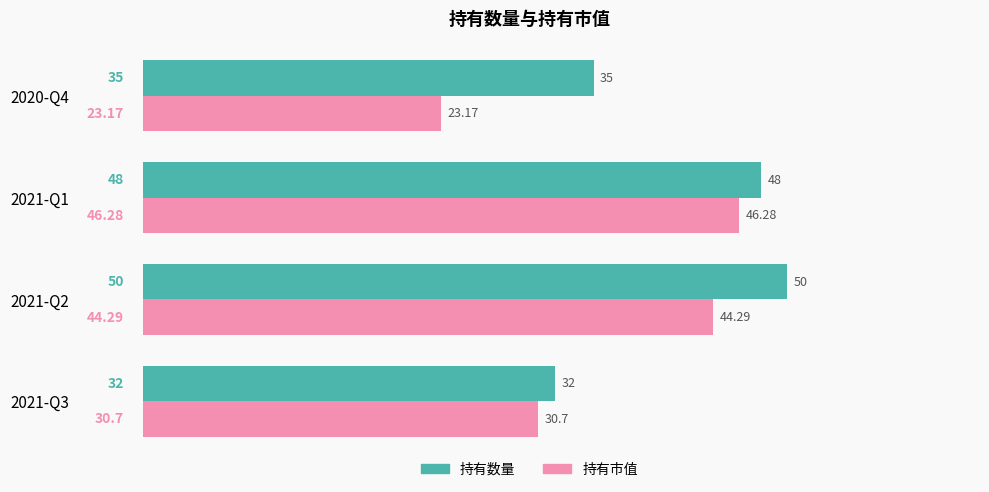

Which series changed the most between 2021-Q3 and 2021-Q2?

持有数量